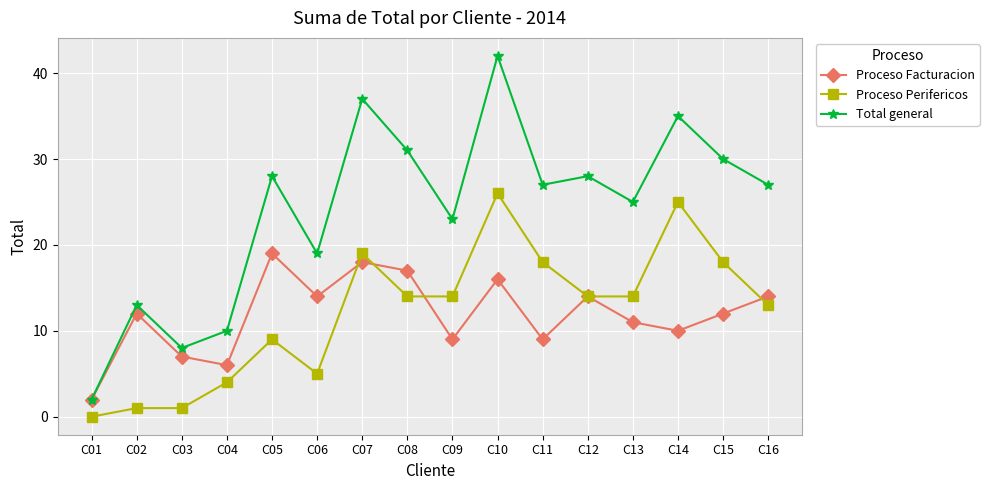

What is the lowest value of the Total general series?

2